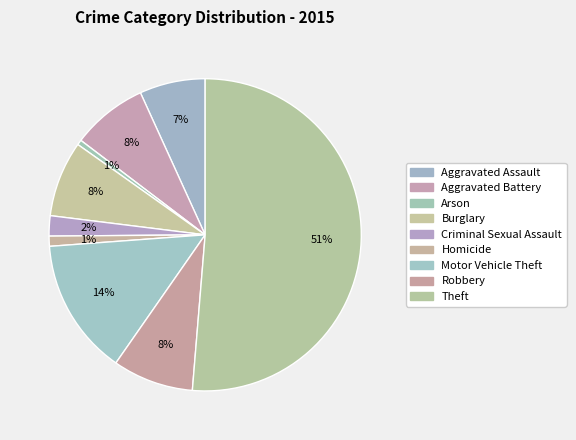

How many segments does this pie chart have?

9